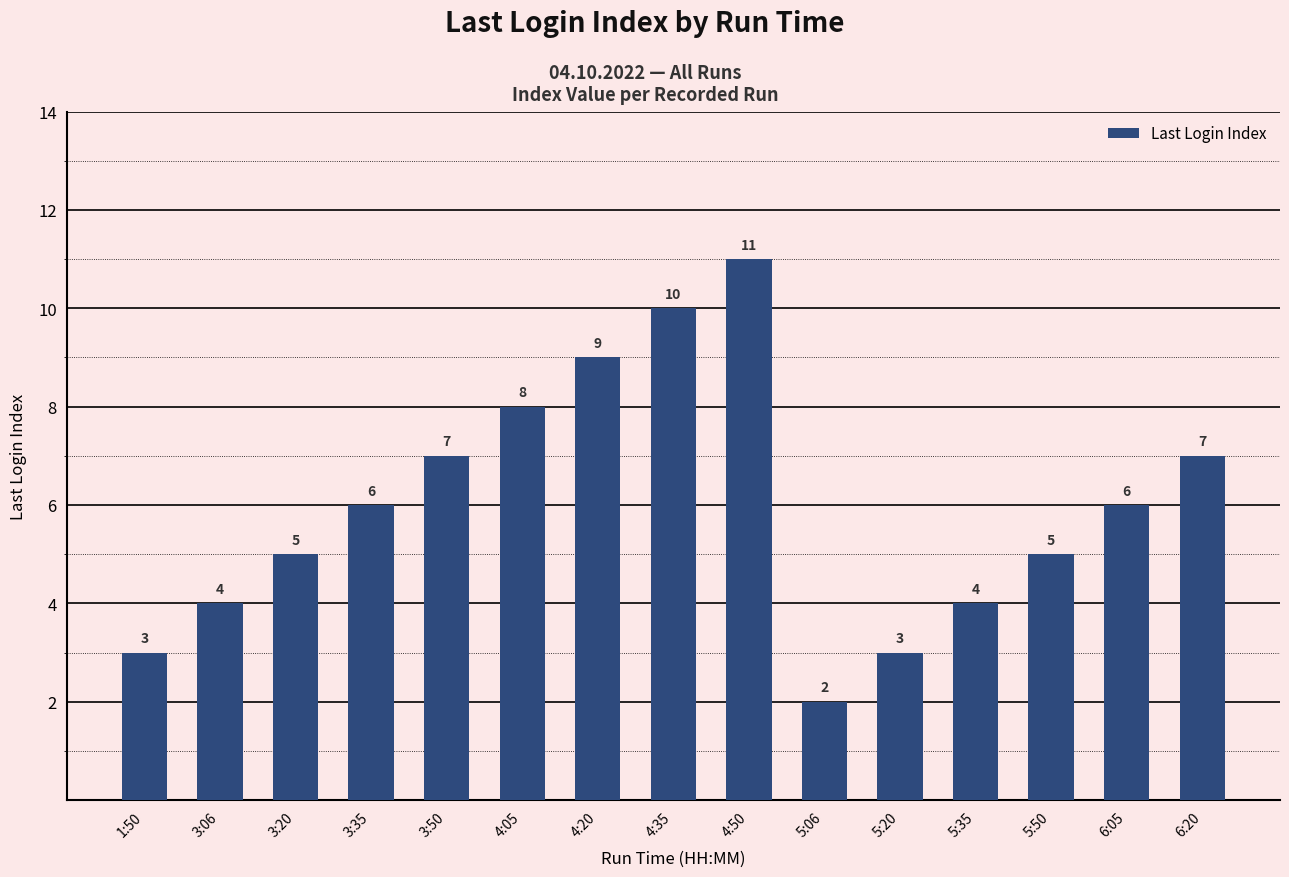

The chart shows a value of 7 at 3:50. True or false?

True